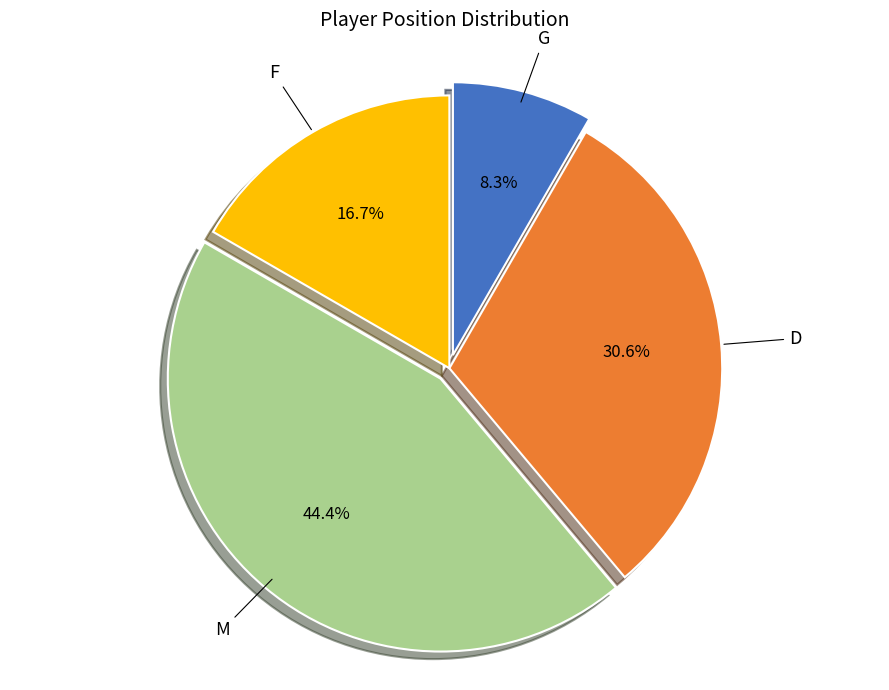

To the nearest percent, what is the difference between the largest and smallest slice percentages?

36%